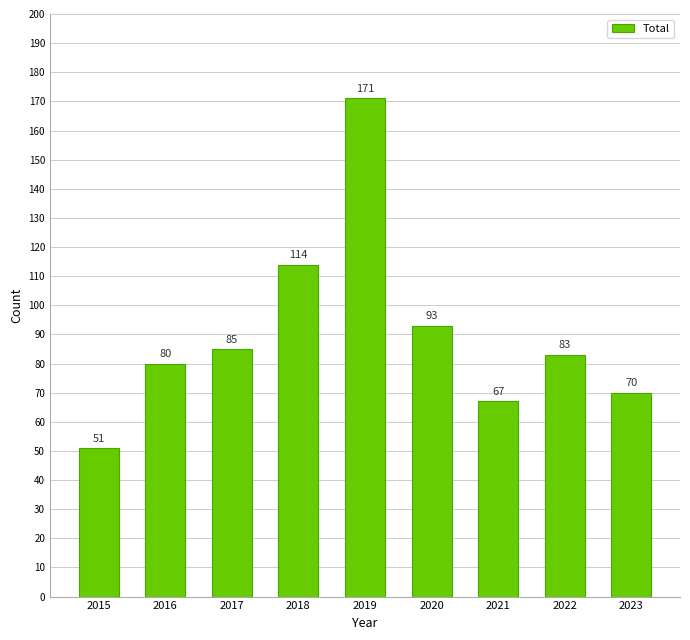

List the labels in order of value, smallest first.

2015, 2021, 2023, 2016, 2022, 2017, 2020, 2018, 2019